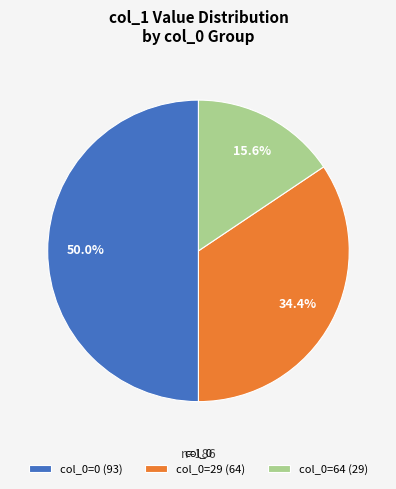

Rank the categories by value from highest to lowest.

col_0=0 (93), col_0=29 (64), col_0=64 (29)